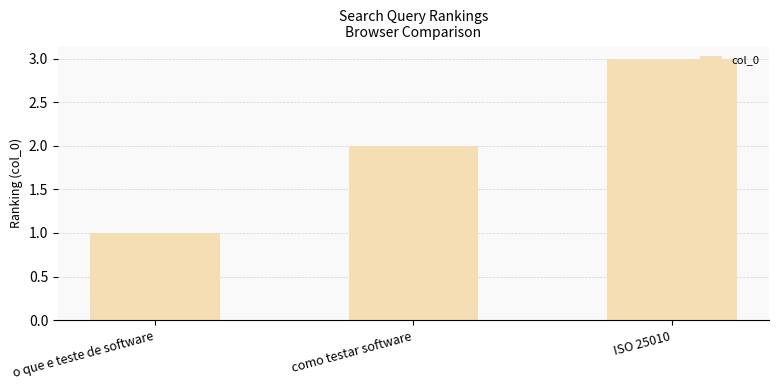

What is the average value?

2